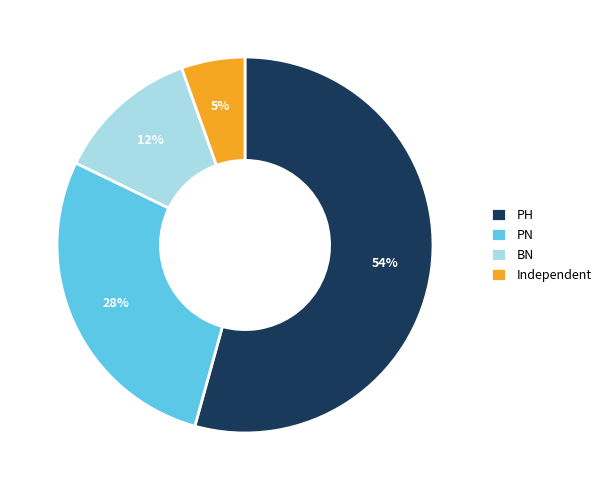

What is the ratio of the value at Independent to the value at PH?

0.1